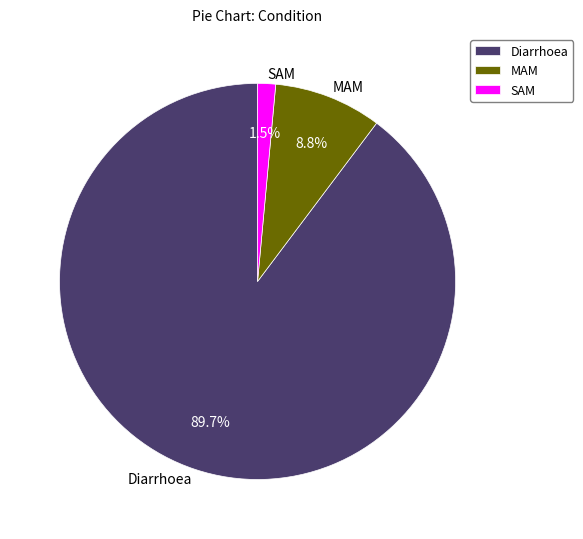

True or false: SAM accounts for 11% of the total.

False